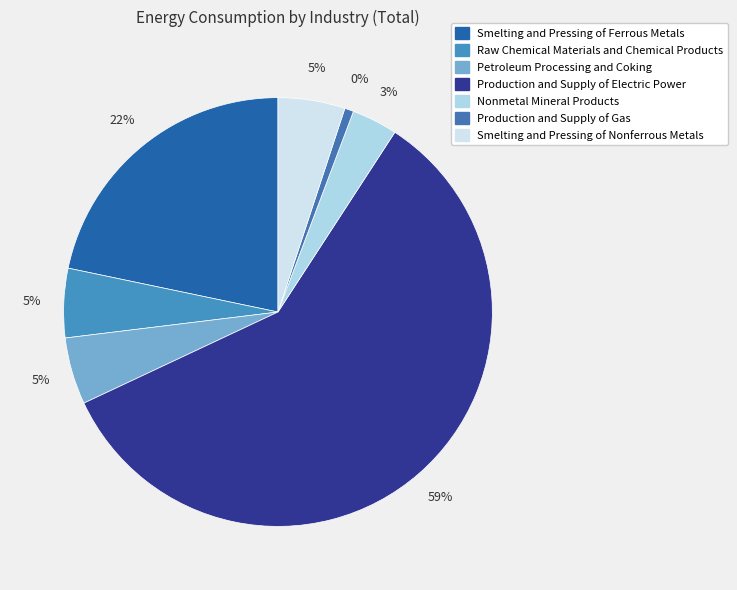

Do Smelting and Pressing of Nonferrous Metals and Production and Supply of Gas together represent more than half of the pie?

No